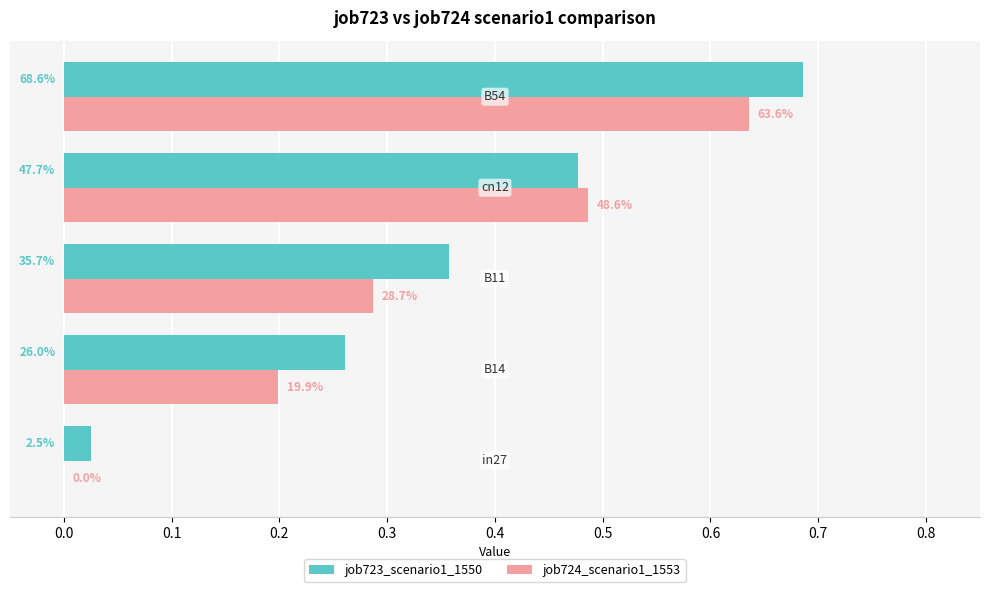

What are all the series names shown in the legend?

job723_scenario1_1550, job724_scenario1_1553